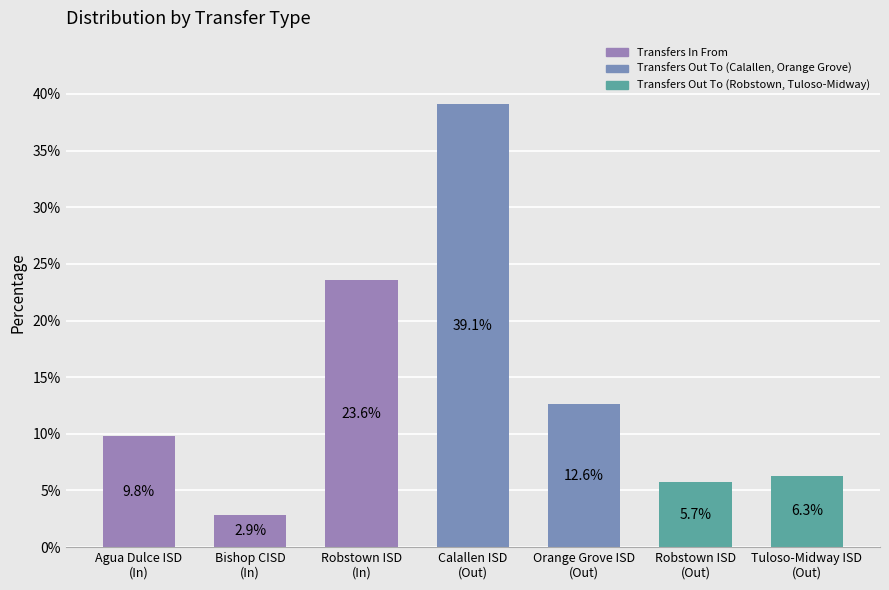

What is the difference between the maximum and minimum values?

36.2